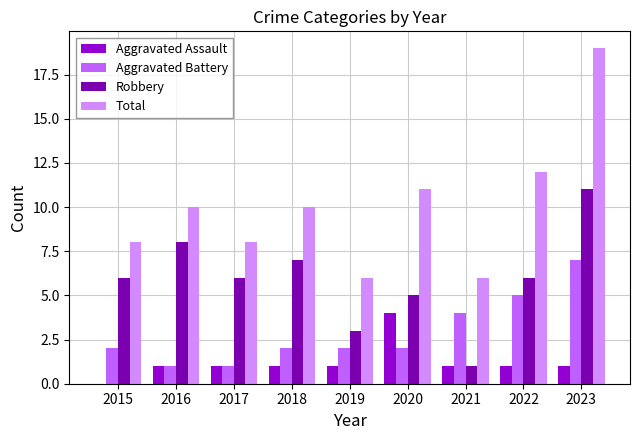

How many Aggravated Battery values are between 2 and 4?

5